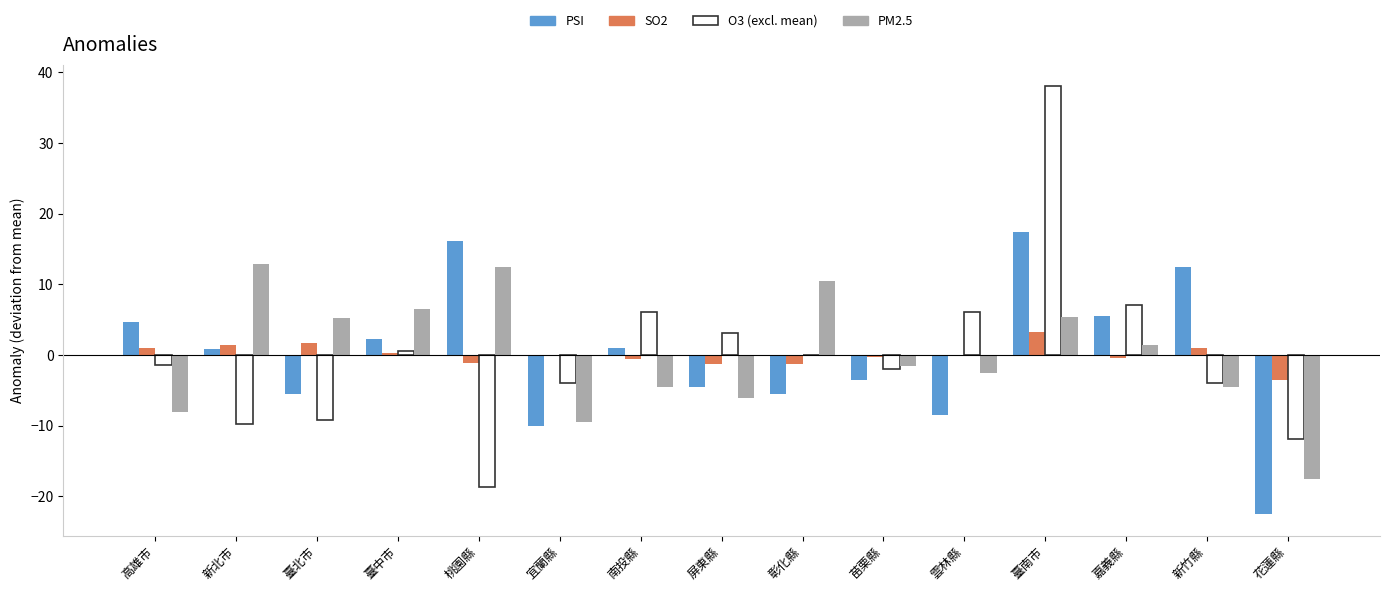

At which category is the sum across all series the highest?

臺南市